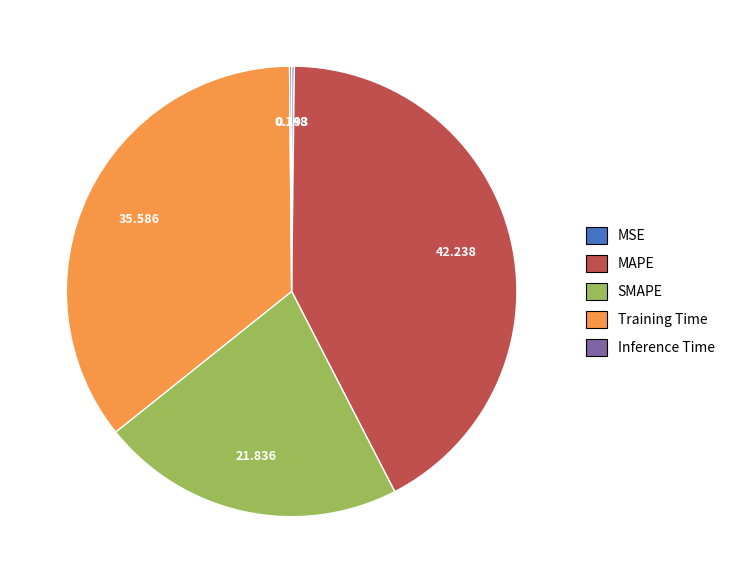

What is the ratio of the value at SMAPE to the value at Training Time?

0.6